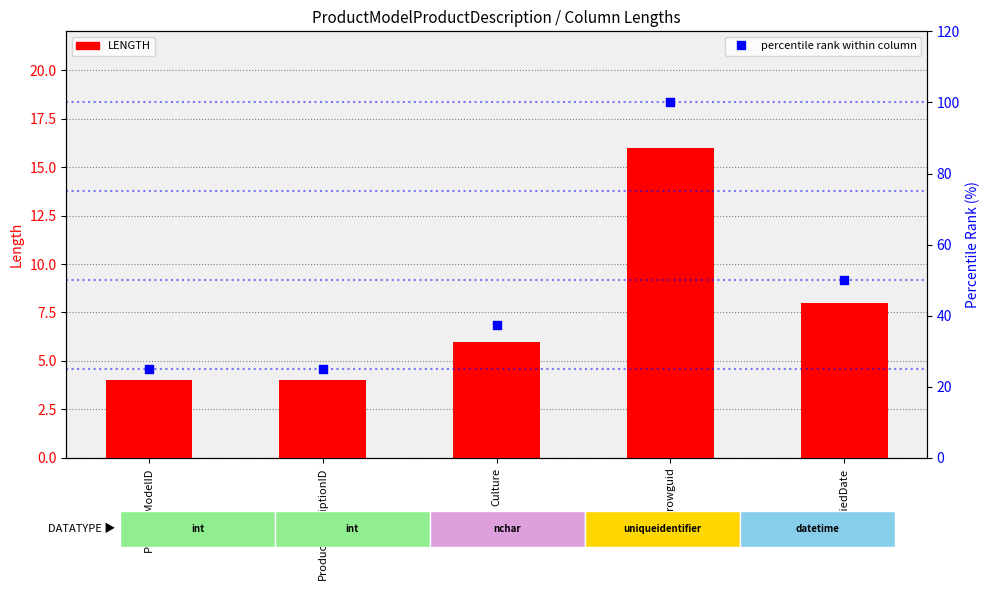

At which category is the sum across all series the highest?

rowguid